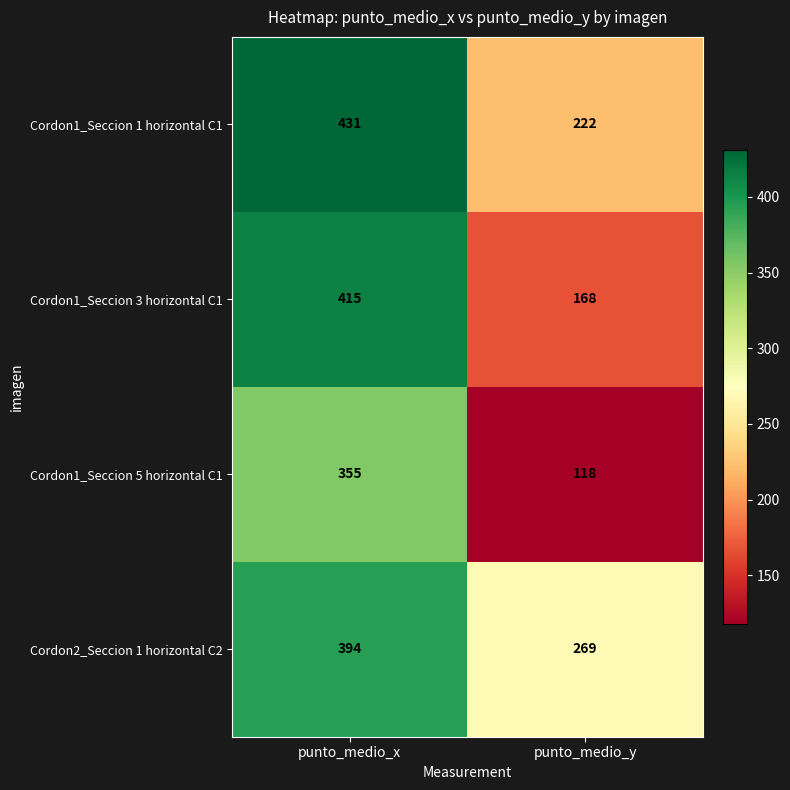

What is the difference between the highest and lowest values at punto_medio_y?

151